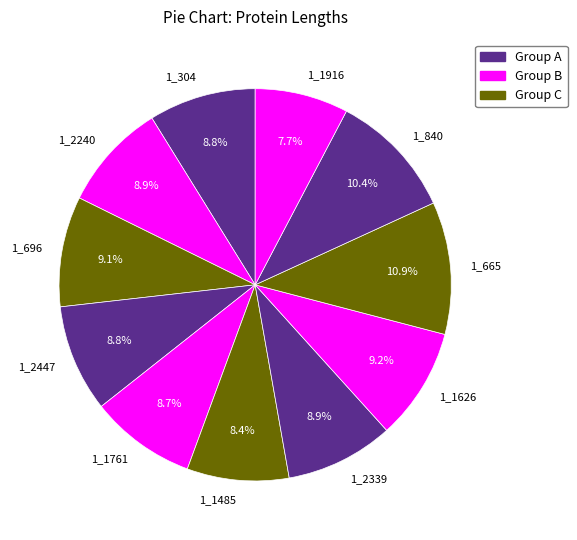

Which category has the smallest portion of the pie?

1_1916